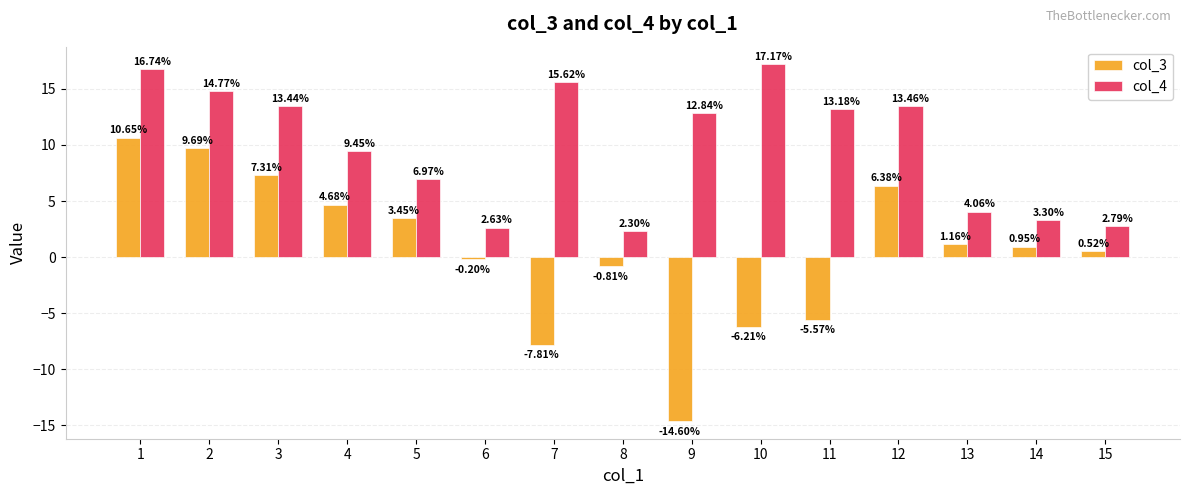

At which label does col_4 reach its minimum?

8